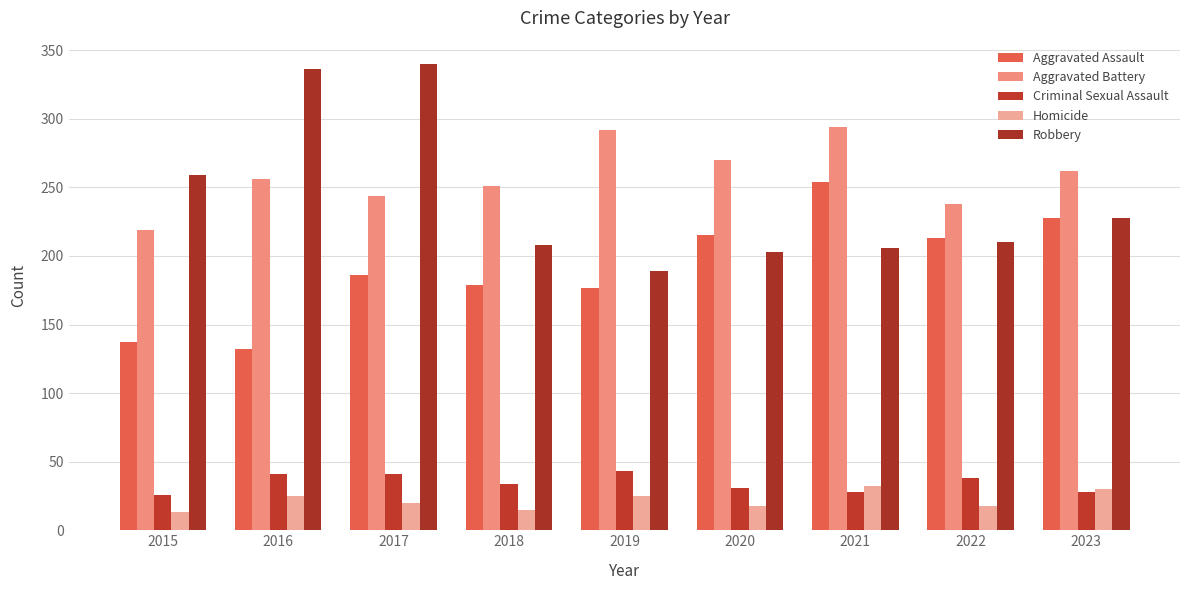

What is the minimum value shown in the chart?

13